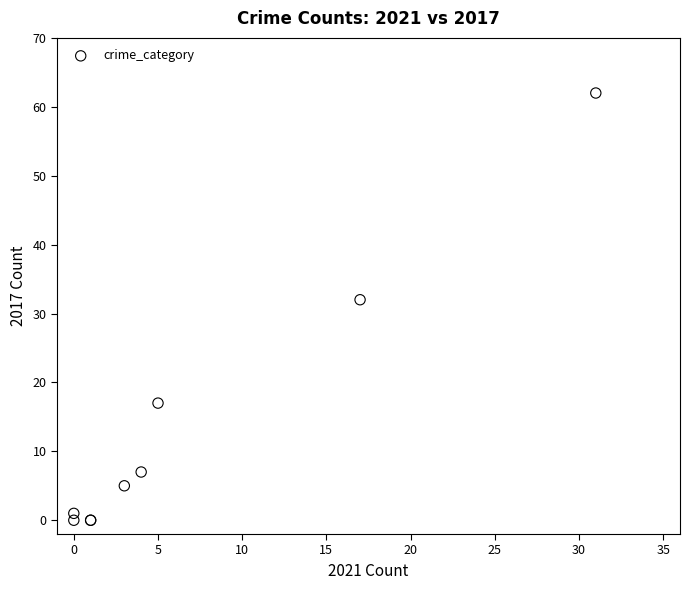

What Y value in the scatter plot is closest to 31?

32